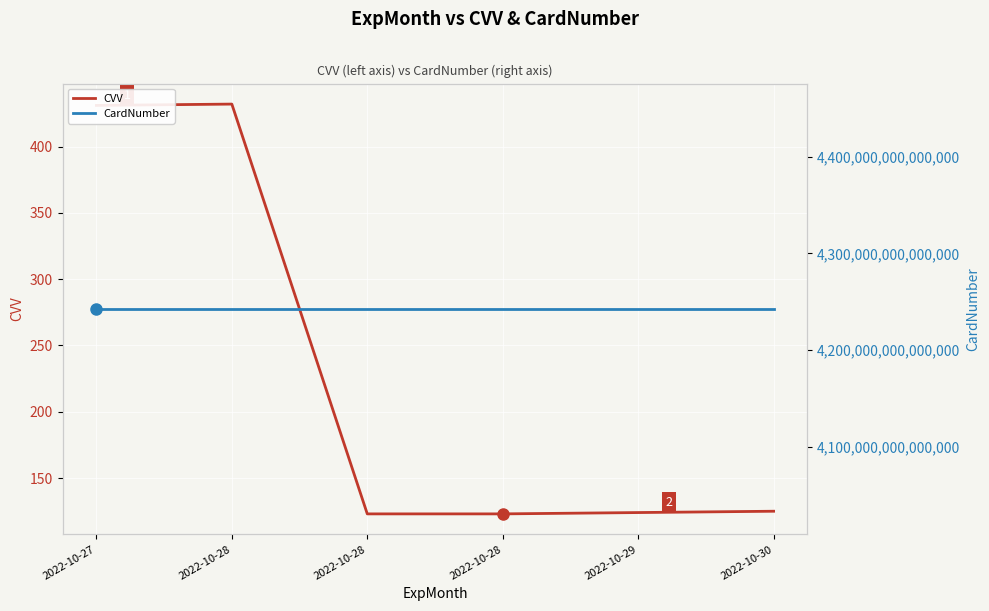

How many values in the CVV series are below 125?

3